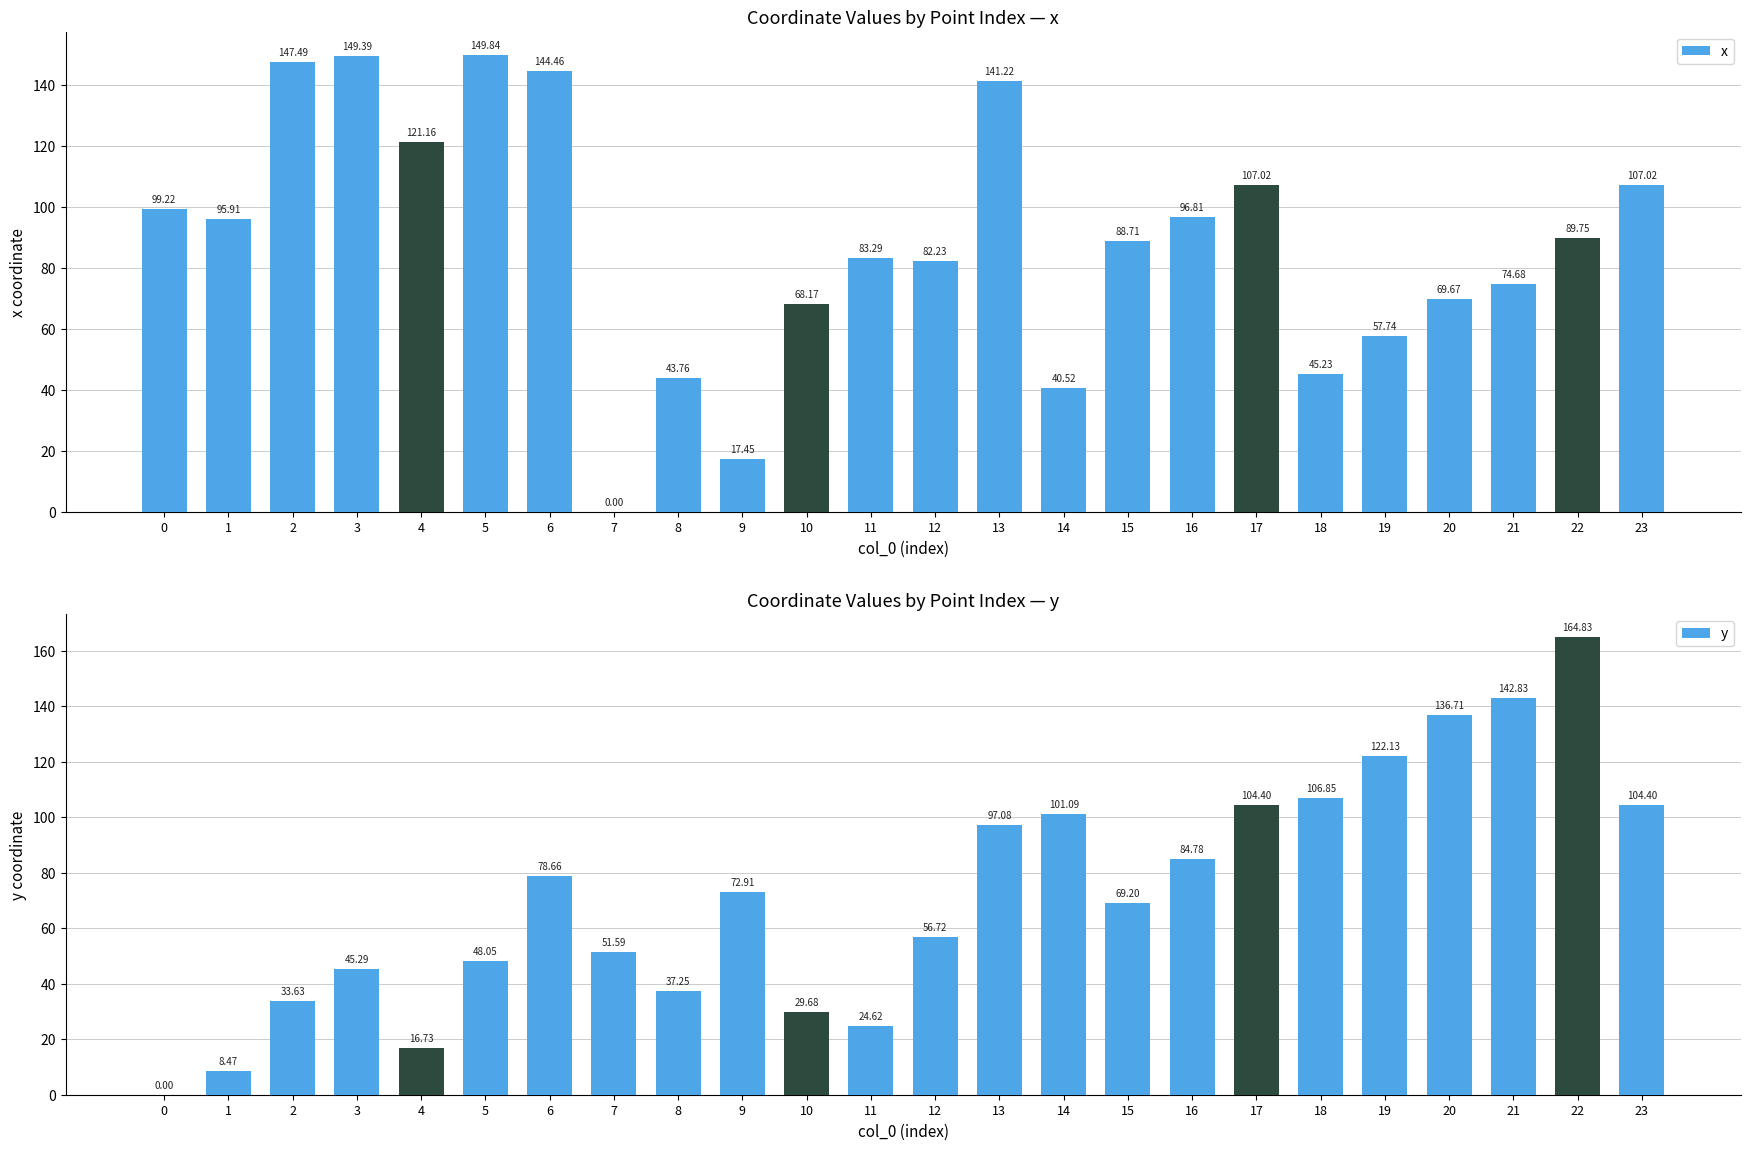

The value of y at 10 is 44.7. True or false?

False